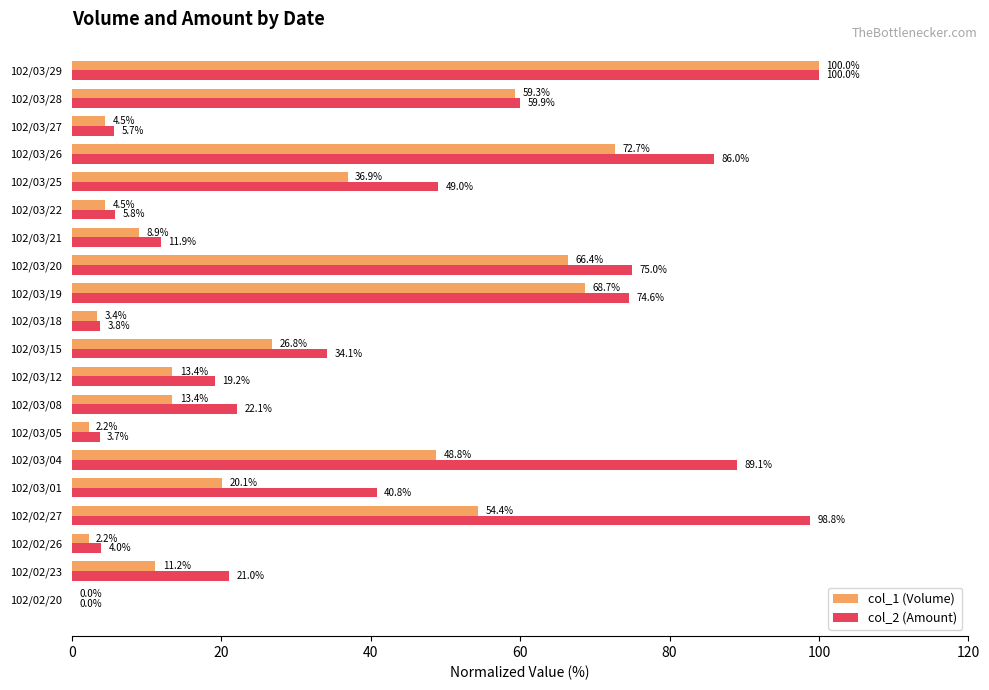

What is the total value across all series at 102/03/25?

85.9